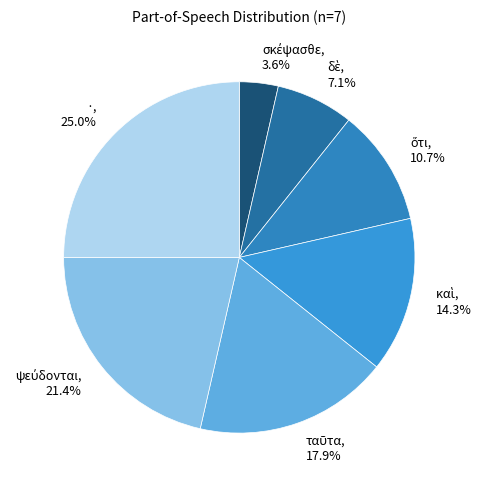

Does any single category account for the majority?

No